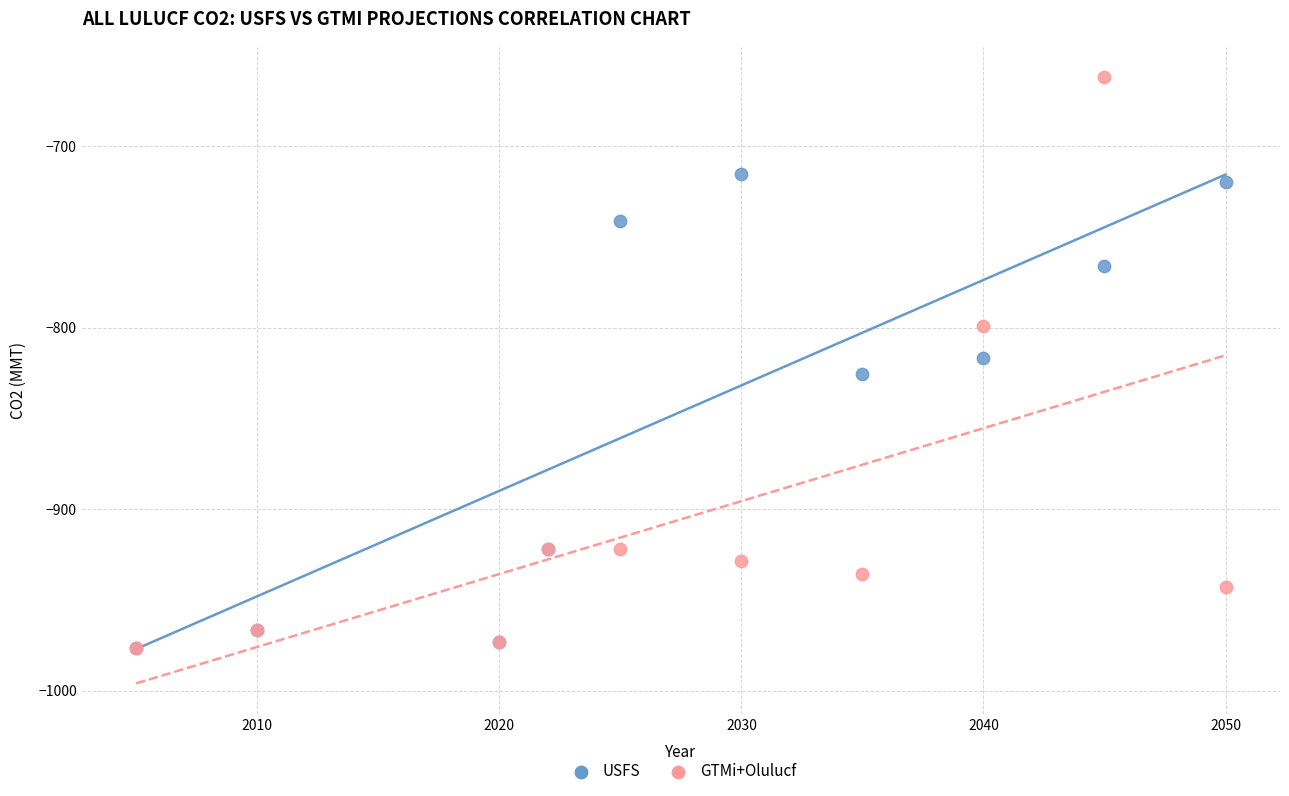

What are all the series names shown in the legend?

USFS, GTMi+Olulucf